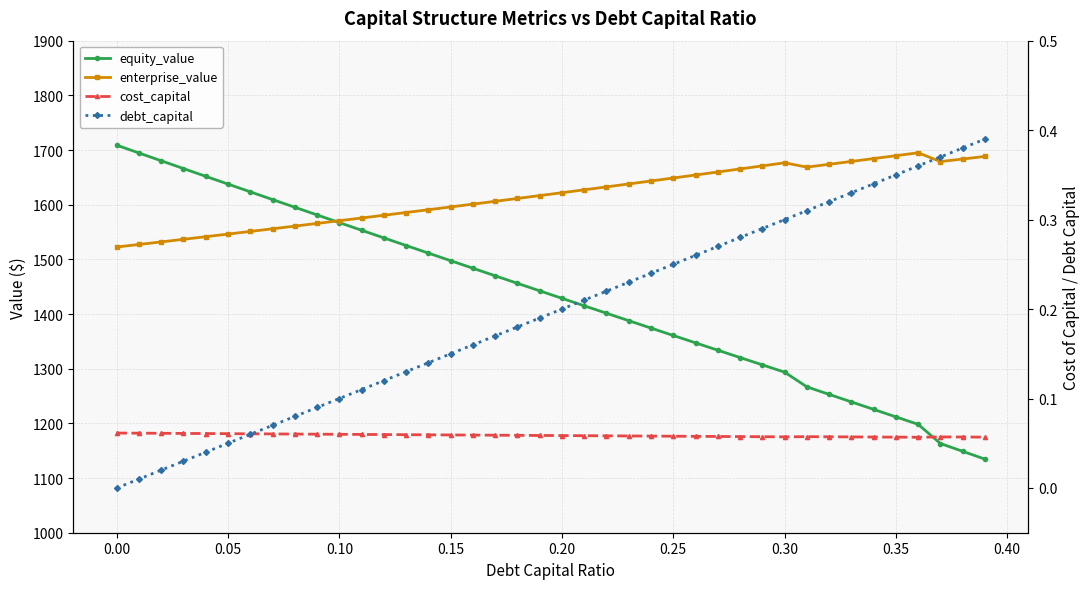

What are all the series names shown in the legend?

equity_value, enterprise_value, cost_capital, debt_capital